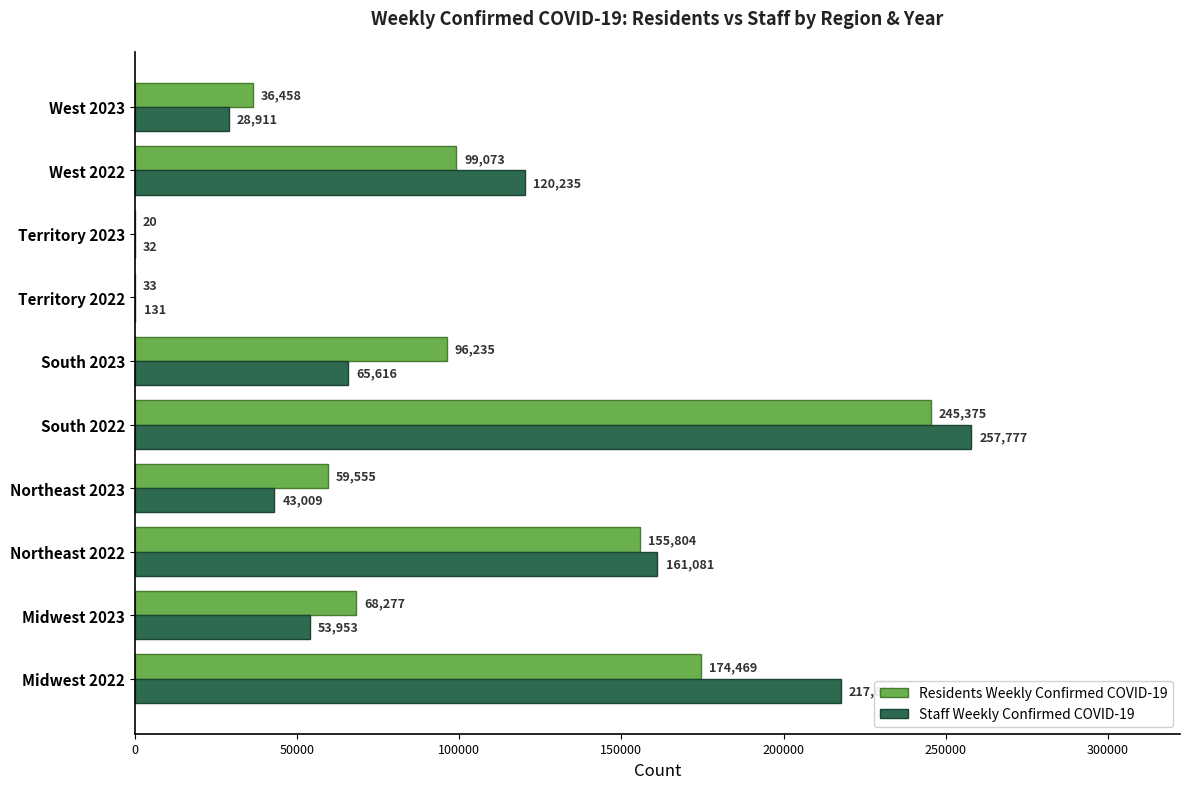

Which label corresponds to the largest value in the chart?

South 2022